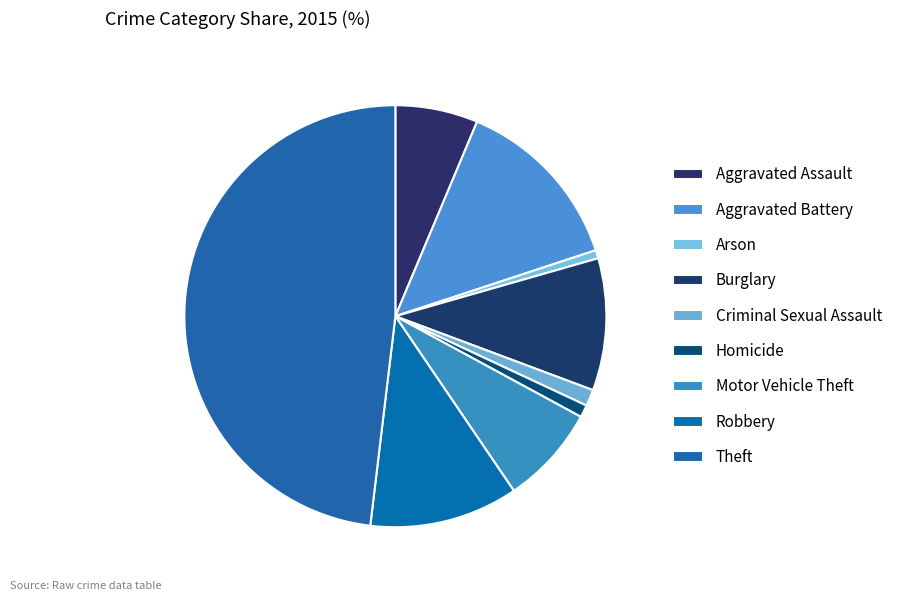

To the nearest percent, what portion does Criminal Sexual Assault represent?

1%